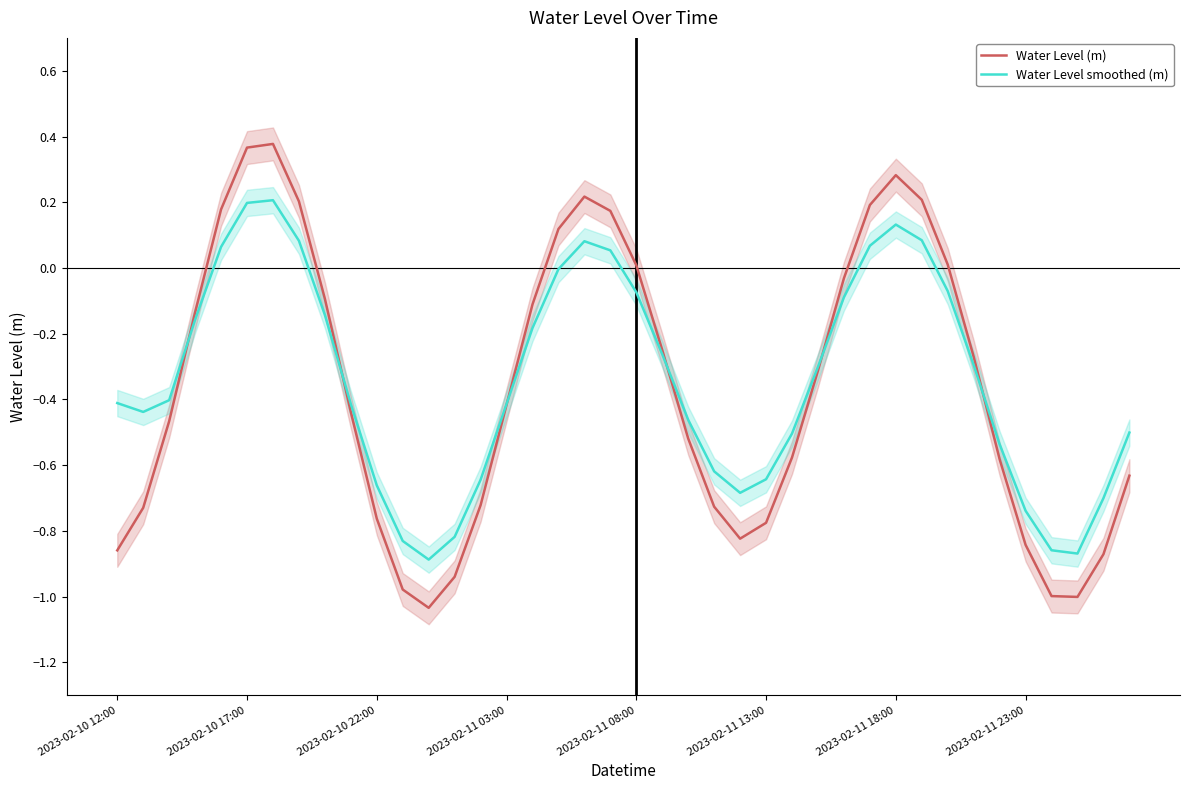

How many values in Water Level (m) are above zero?

12